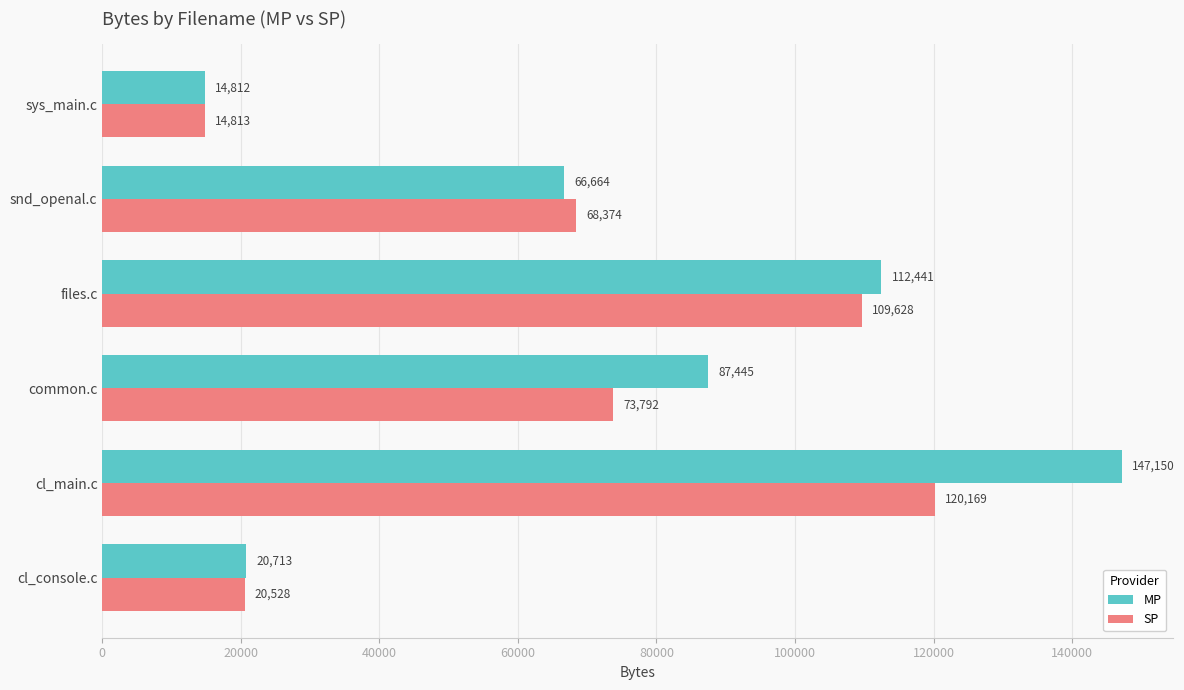

How many data points does each series have?

6